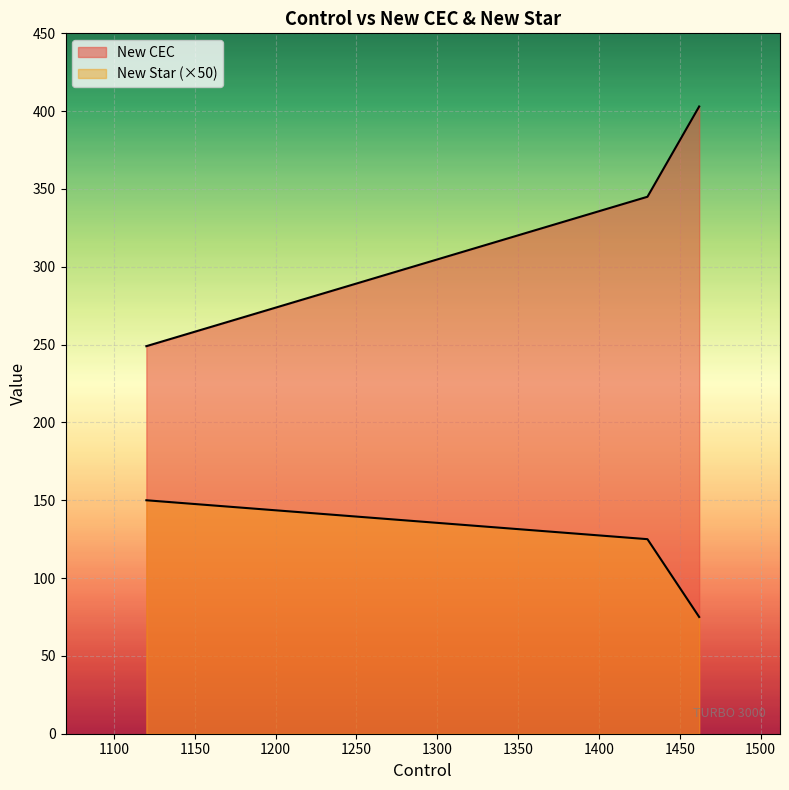

What are all the series names shown in the legend?

New CEC, New Star